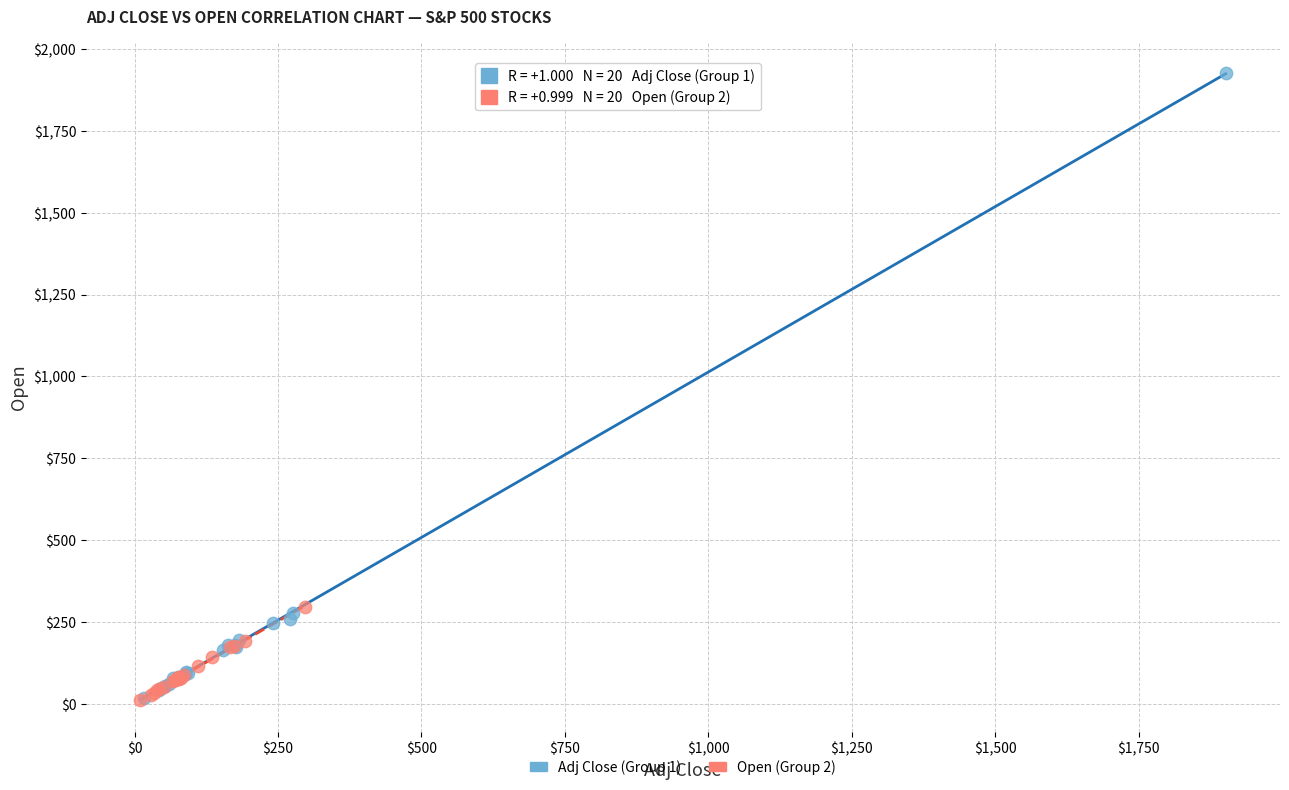

Which series reaches the maximum Y coordinate?

Adj Close (Group 1)